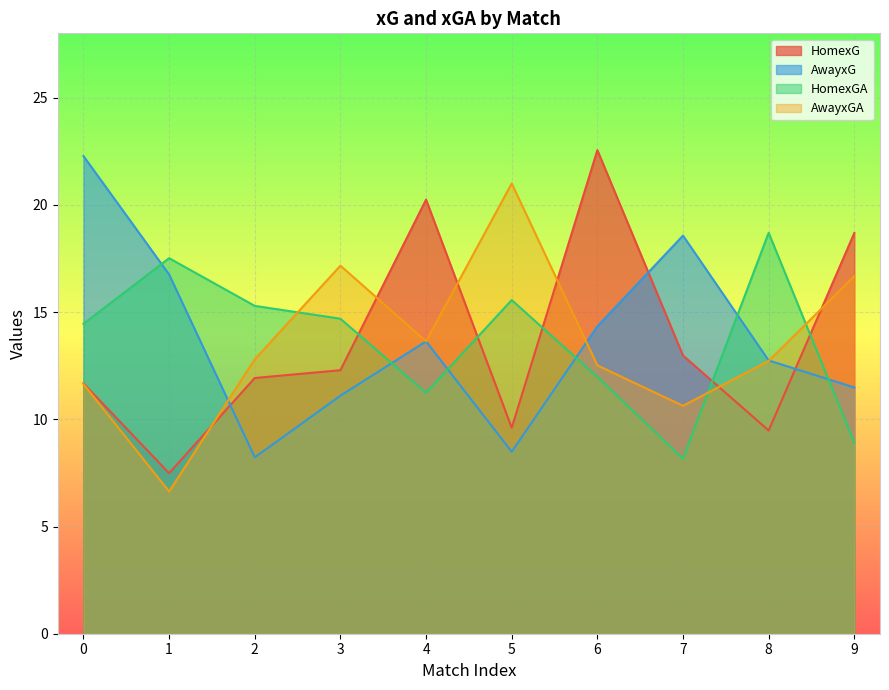

Reading right to left, what are all the values shown in this chart?

HomexG: 18.7	9.5	13.0	22.6	9.6	20.2	12.3	11.9	7.5	11.7
AwayxG: 11.5	12.7	18.6	14.3	8.5	13.6	11.1	8.2	16.8	22.3
HomexGA: 8.9	18.7	8.2	12.0	15.6	11.2	14.7	15.3	17.5	14.5
AwayxGA: 16.7	12.7	10.6	12.5	21.0	13.6	17.2	12.8	6.6	11.6